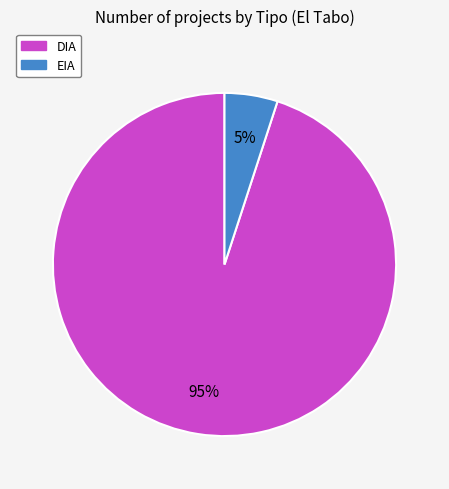

To the nearest percent, what portion does EIA represent?

5%